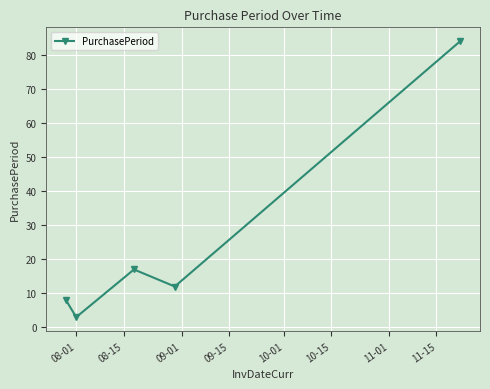

What is the maximum value shown in the chart?

84